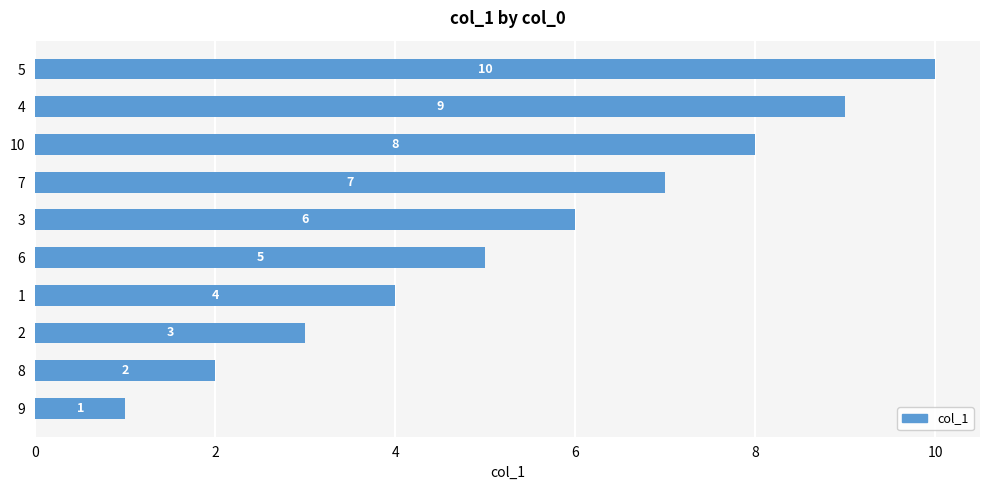

Rank the categories by value from lowest to highest.

9, 8, 2, 1, 6, 3, 7, 10, 4, 5